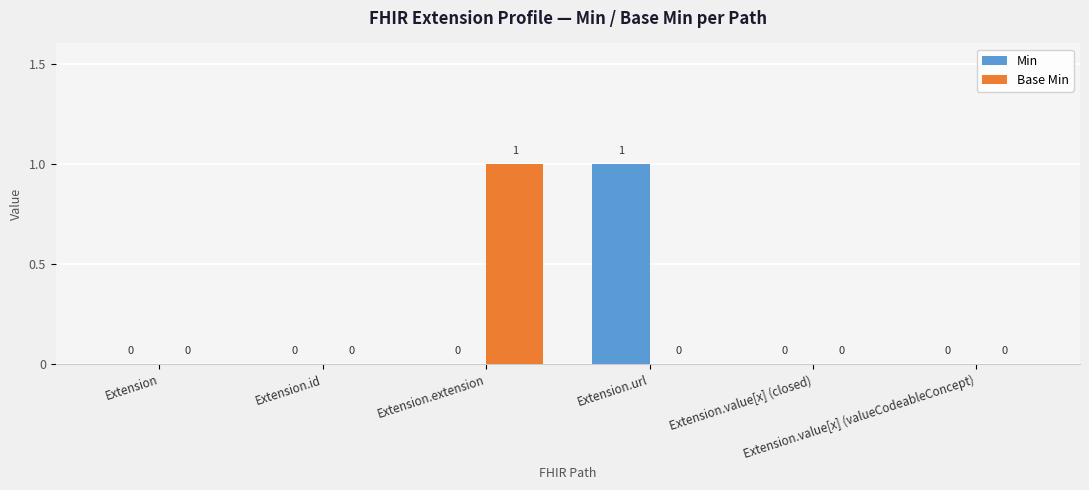

How many Min values are between 0 and 1?

6